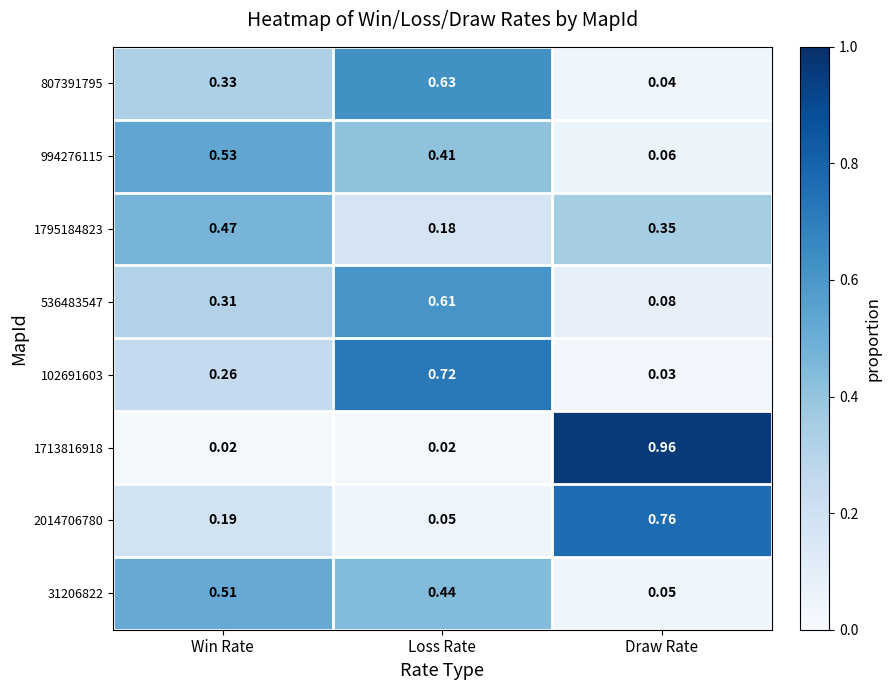

How many categories are shown in the chart?

3